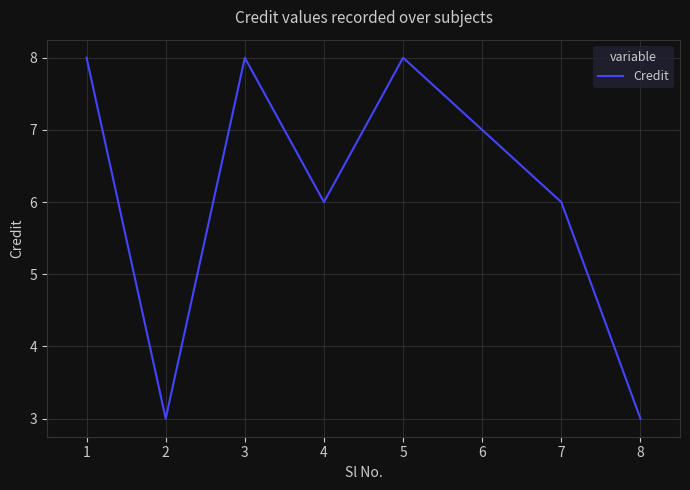

Approximately how many times larger is the value at 8 compared to 5?

0.4